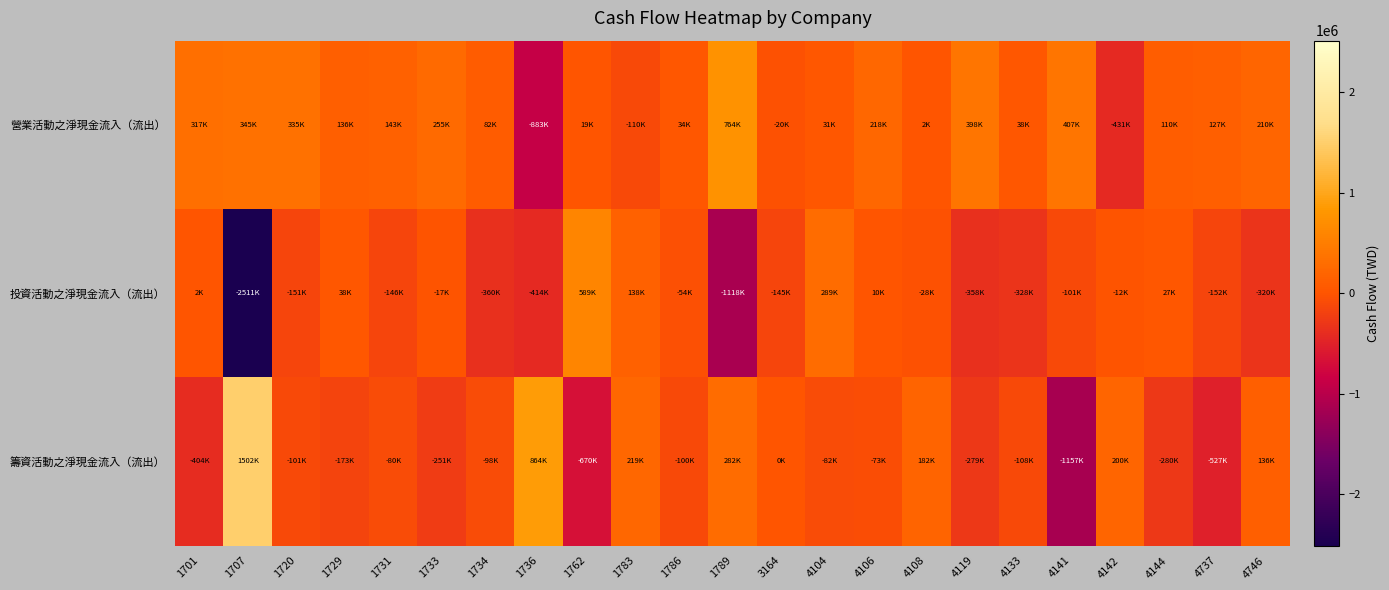

Reading right to left, transcribe all the data shown in this chart.

營業活動之淨現金流入（流出）: 4746=209663	4737=127489	4144=110050	4142=-431358	4141=407065	4133=38341	4119=397739	4108=2337	4106=218233	4104=30807	3164=-19882	1789=764352	1786=34292	1783=-109850	1762=19429	1736=-883151	1734=82231	1733=255409	1731=142864	1729=136459	1720=334689	1707=345454	1701=316903
投資活動之淨現金流入（流出）: 4746=-320265	4737=-152359	4144=27400	4142=-11853	4141=-100693	4133=-328215	4119=-358153	4108=-27928	4106=9501	4104=289363	3164=-145122	1789=-1118046	1786=-53908	1783=137805	1762=588727	1736=-413772	1734=-360362	1733=-16680	1731=-145758	1729=37561	1720=-150898	1707=-2510605	1701=2068
籌資活動之淨現金流入（流出）: 4746=135633	4737=-527091	4144=-280389	4142=200425	4141=-1156925	4133=-107956	4119=-278882	4108=182433	4106=-73080	4104=-81831	3164=0	1789=282047	1786=-100343	1783=219345	1762=-670383	1736=863681	1734=-97843	1733=-251311	1731=-79749	1729=-173227	1720=-100939	1707=1501837	1701=-403894